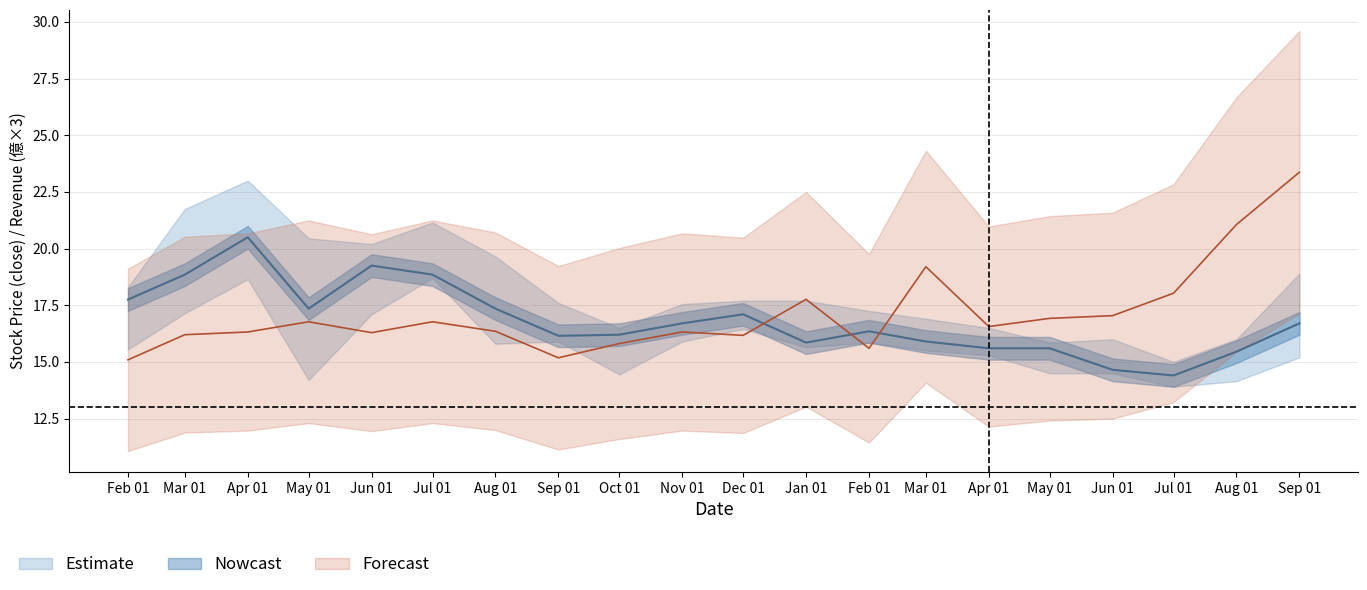

What is the average value of the revenue series?

17.1